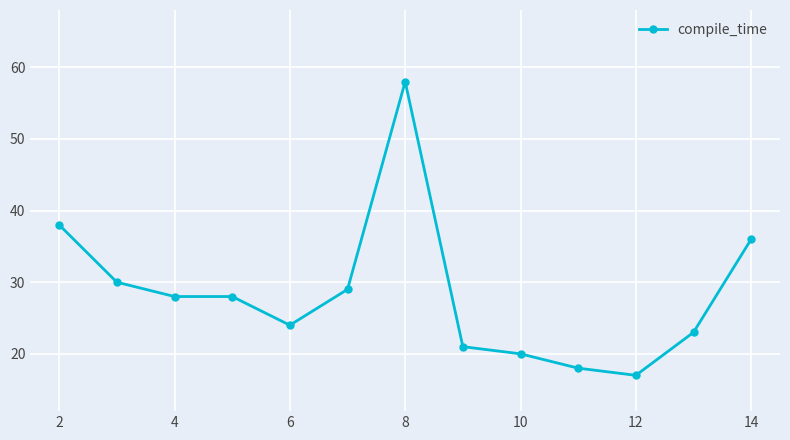

What is the smallest value displayed?

17